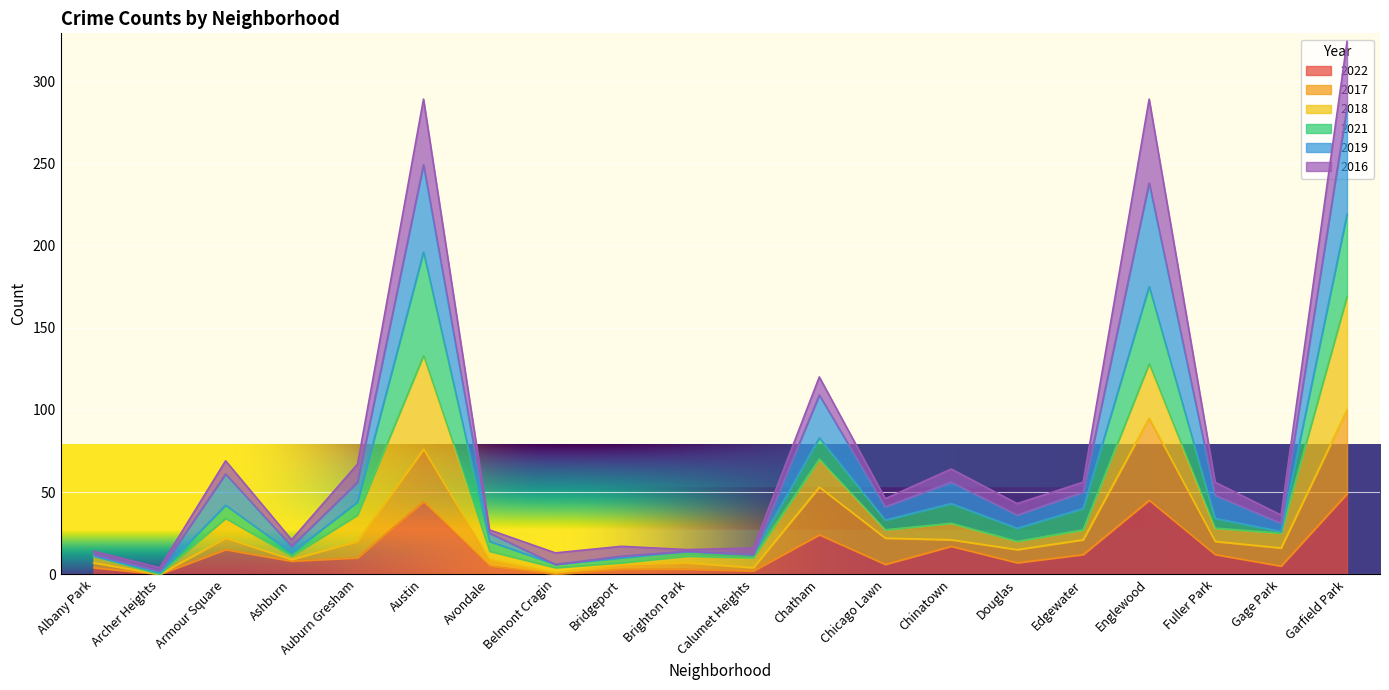

True or false: 2017 and 2019 cross at least once.

False